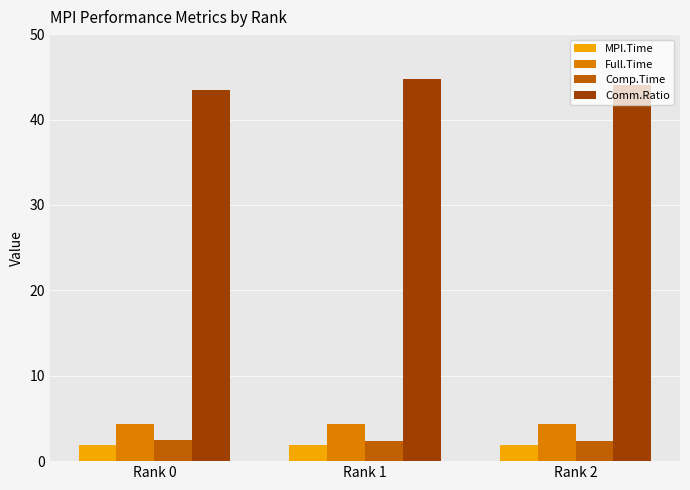

True or false: MPI.Time has a value of 1.9 at Rank 0.

True